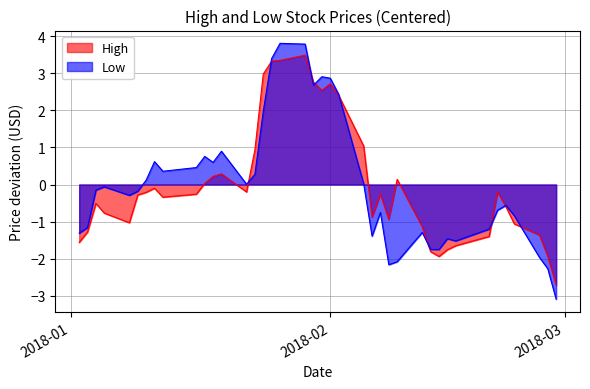

What position from the left is 2018-01-26?

18